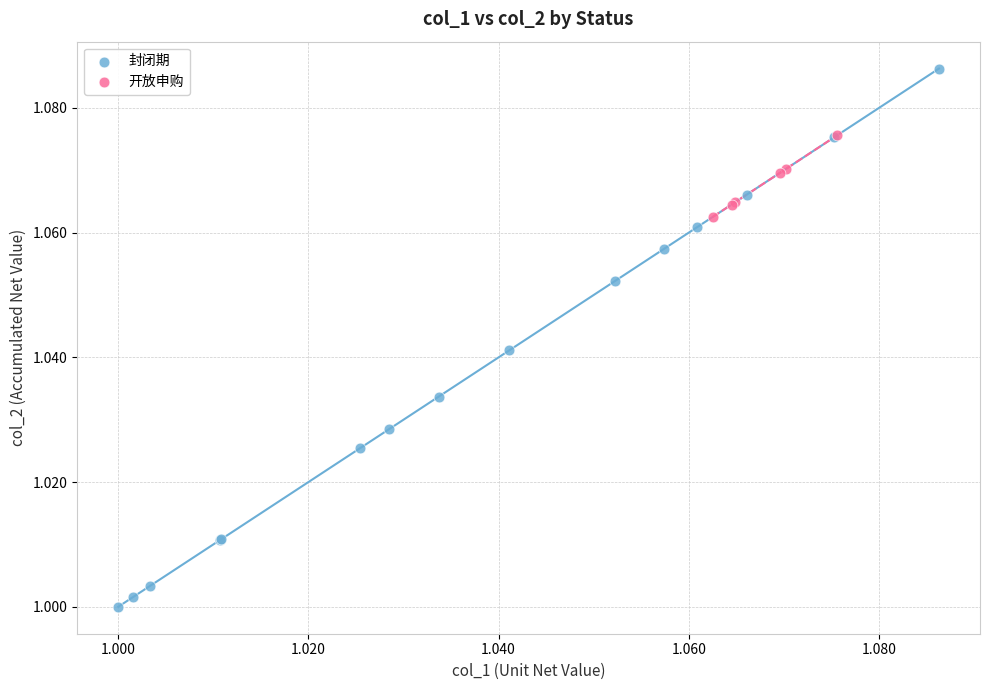

Which series contains the highest Y value?

封闭期